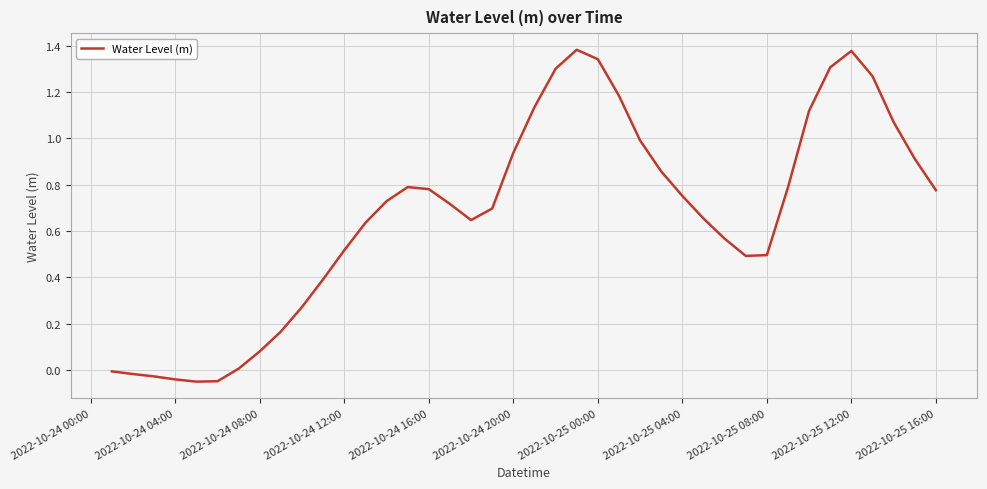

How many lines are shown in the chart?

1